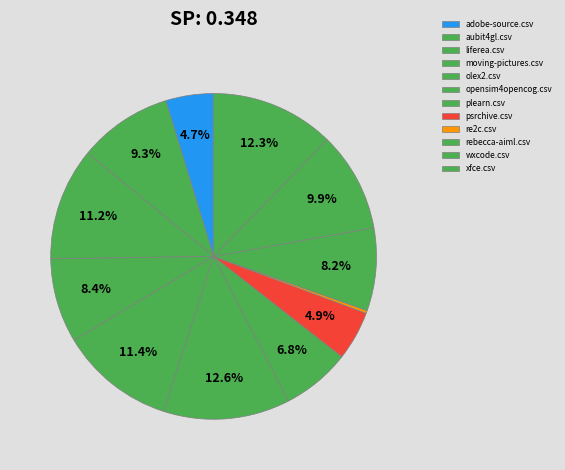

Is there a majority slice in this chart?

No